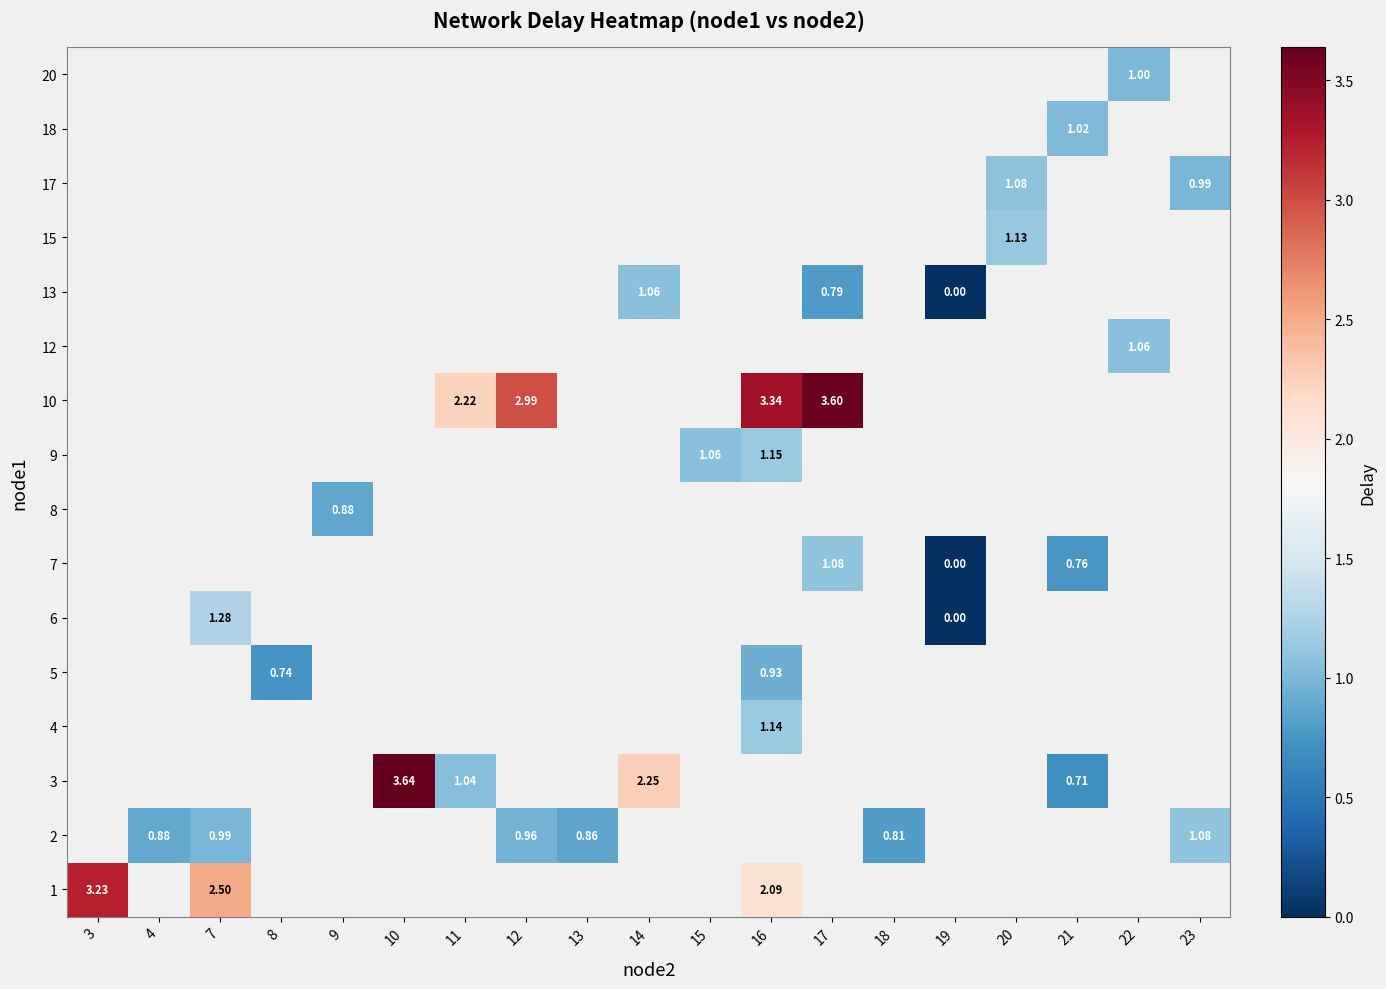

What is the greatest value displayed?

3.6